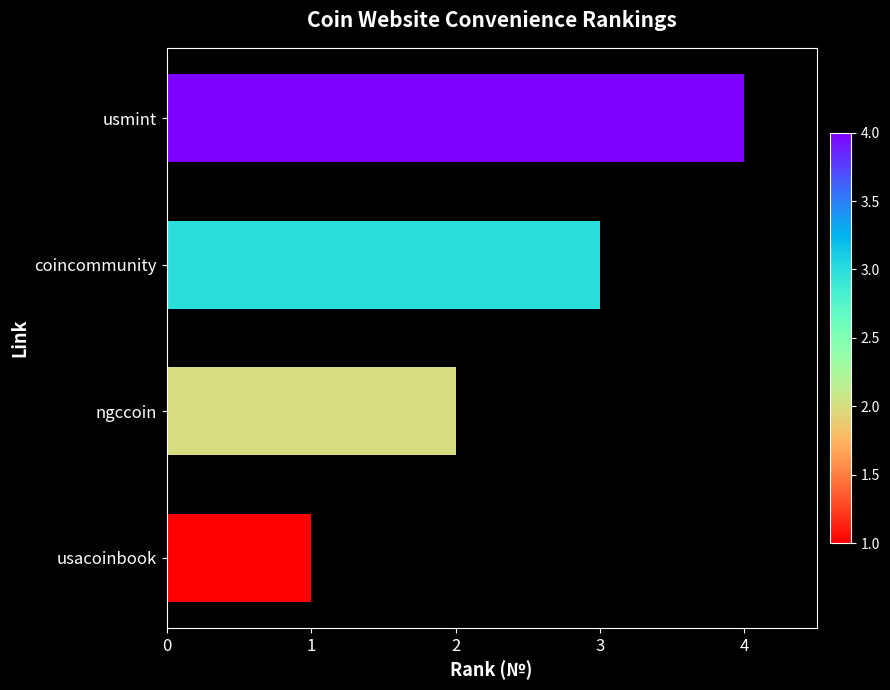

The chart shows a value of 1 at coincommunity. True or false?

False